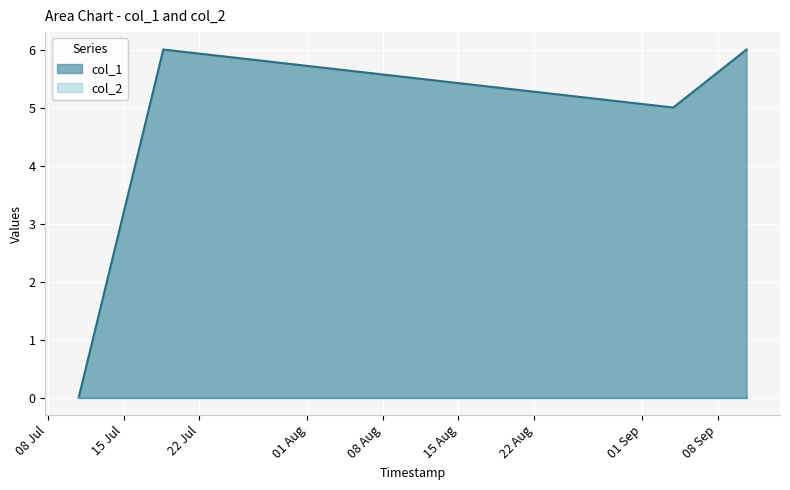

Where is the first local minimum?

1567545488